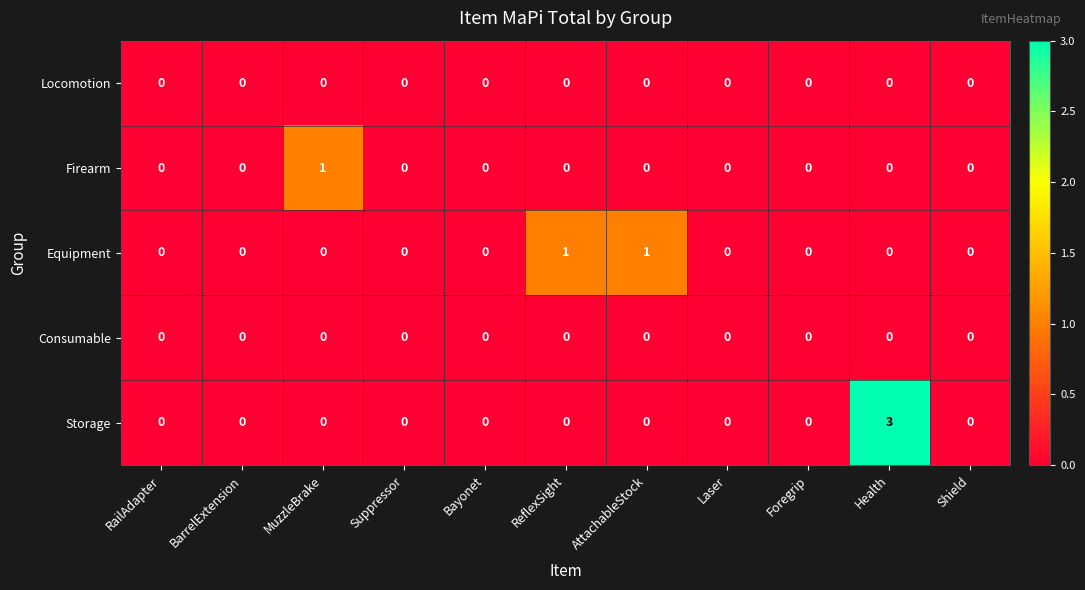

What is the total value across all series at Health?

3